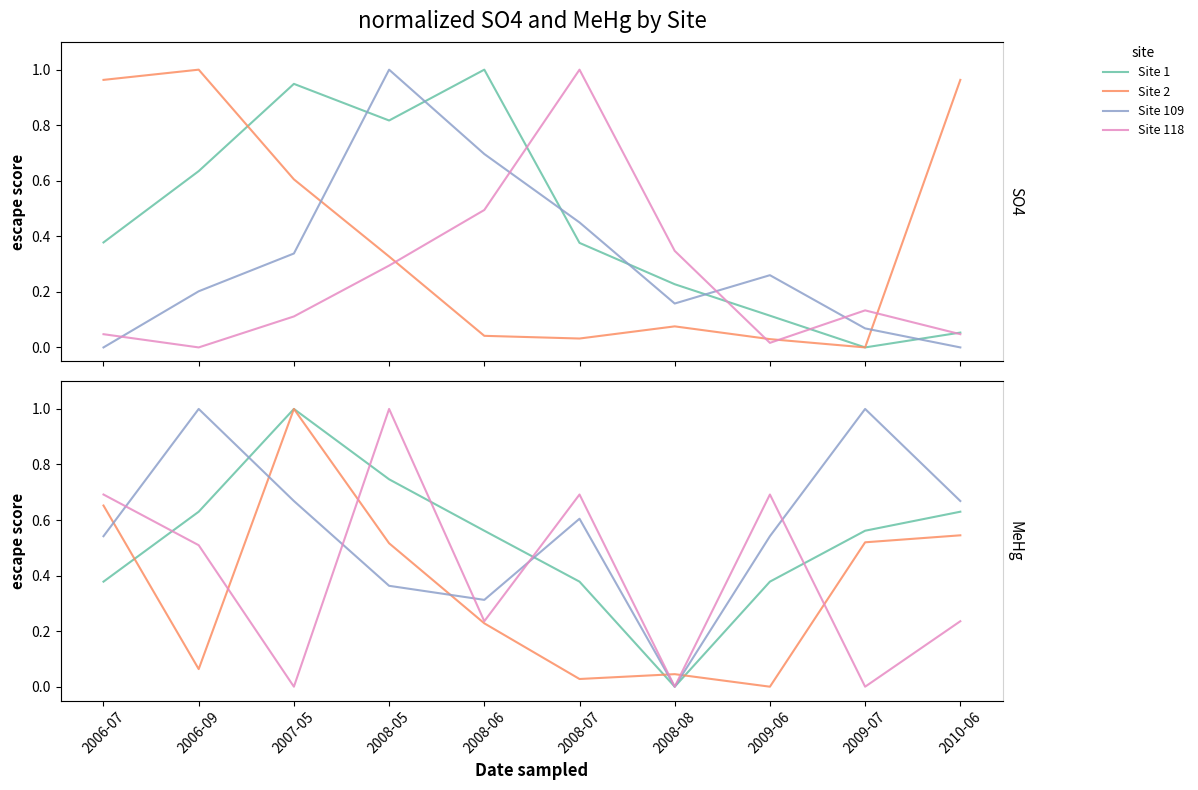

List the labels in order of Site 118 value, smallest first.

2007-05, 2008-08, 2009-07, 2008-06, 2010-06, 2006-09, 2006-07, 2008-07, 2009-06, 2008-05